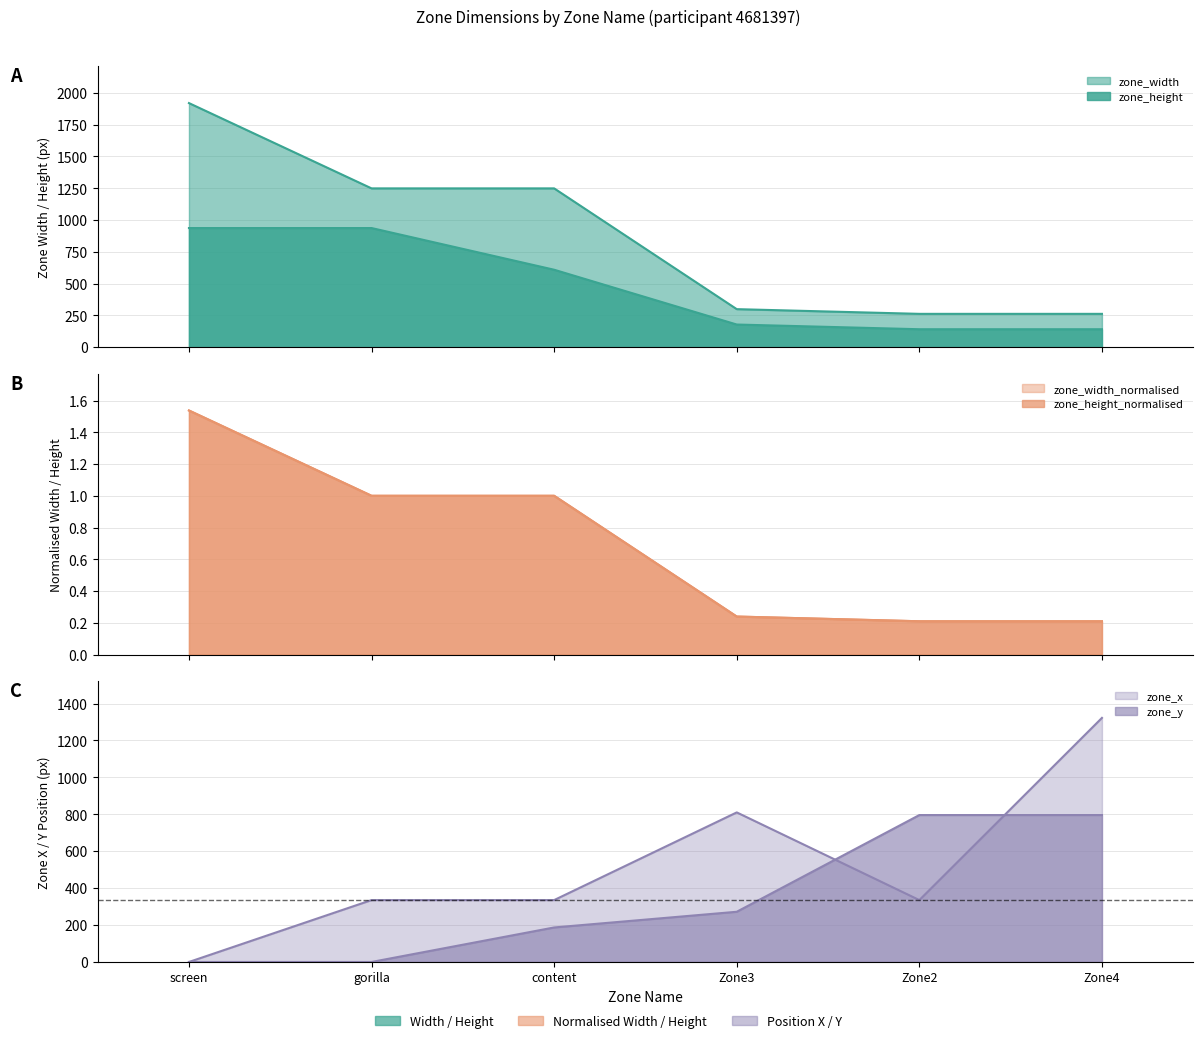

How many data points in zone_height_normalised are less than 1?

3